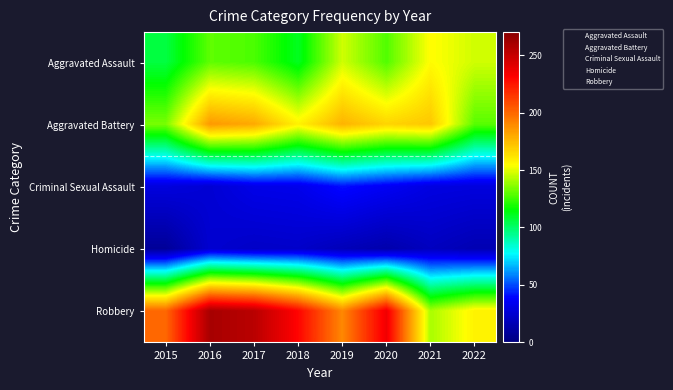

The Robbery series shows 2 at 2020. True or false?

False